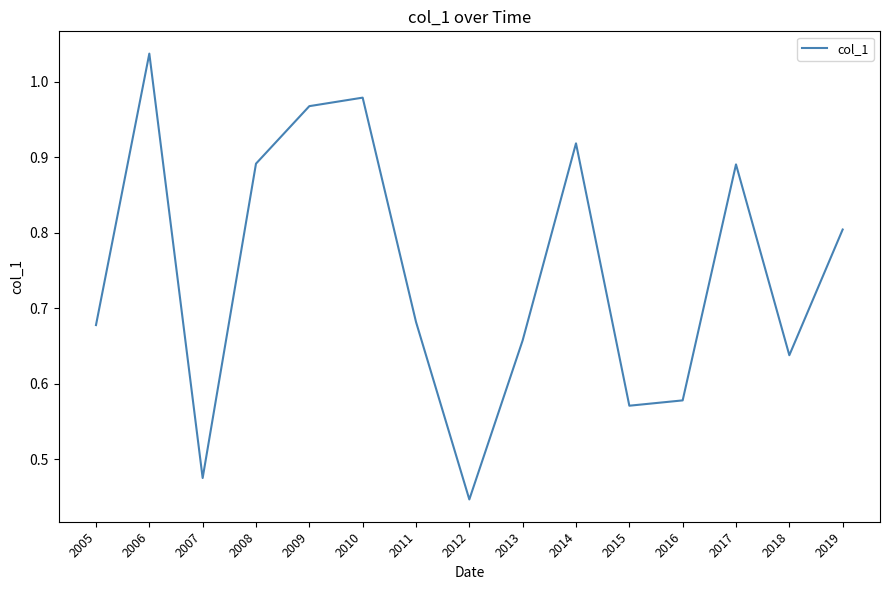

Where is the first local maximum?

2006